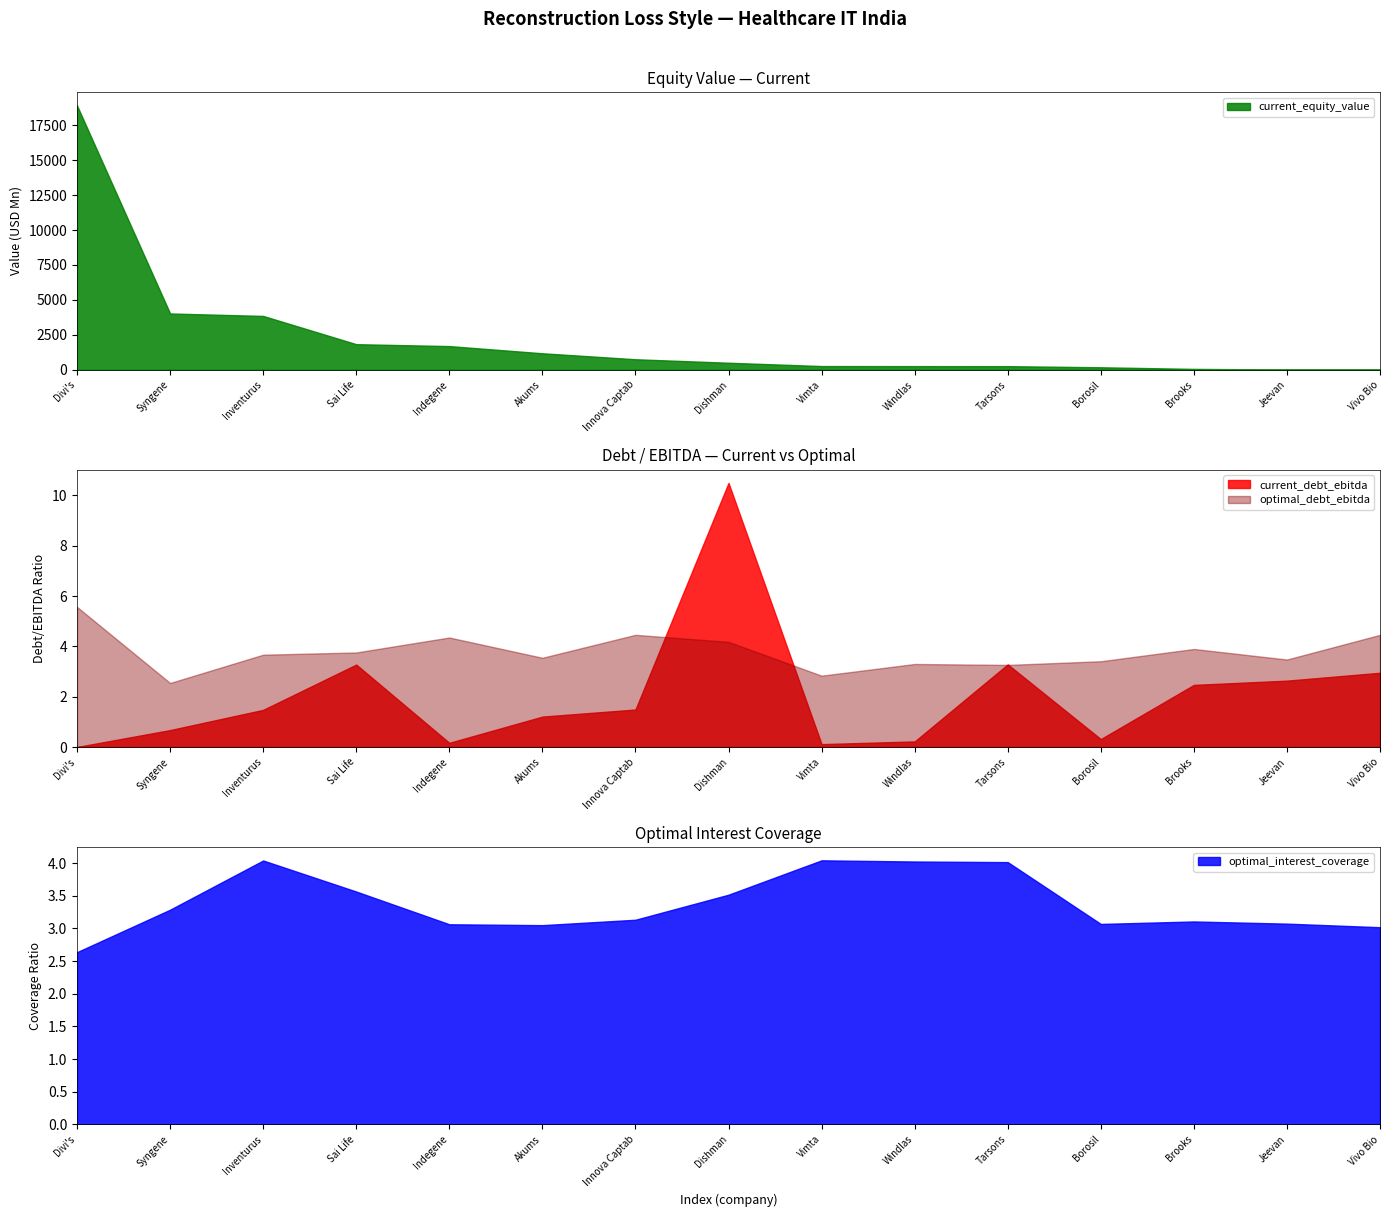

Where is current_equity_value nearest to the value 9462?

Syngene